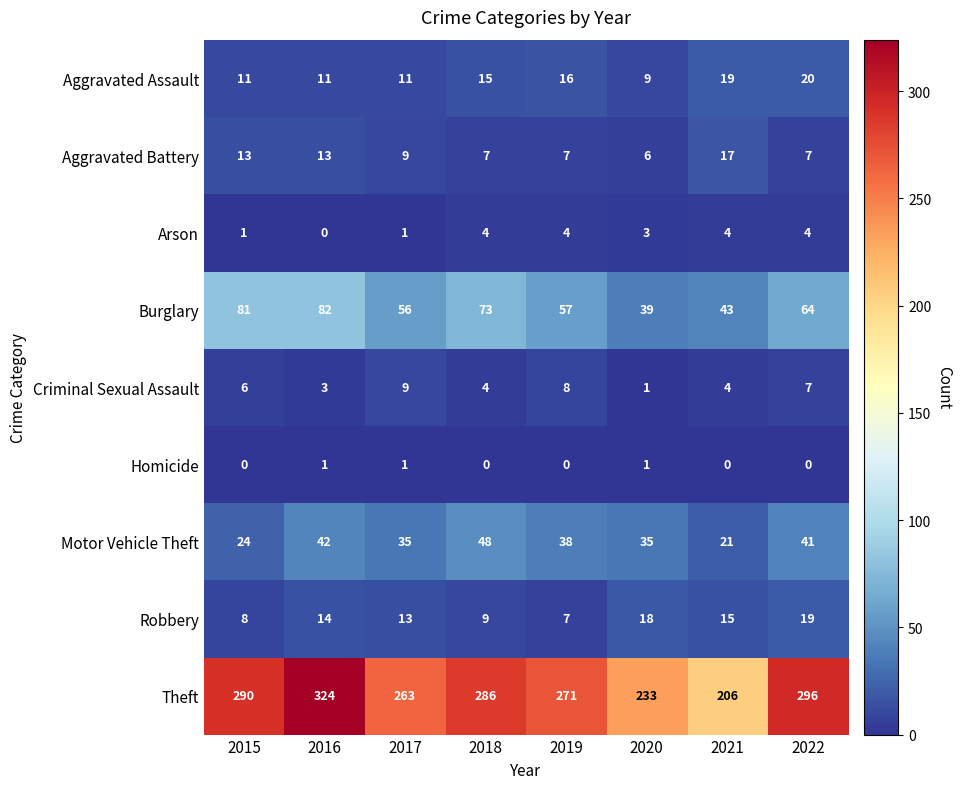

Between 2015 and 2016, which series saw the biggest shift?

Theft